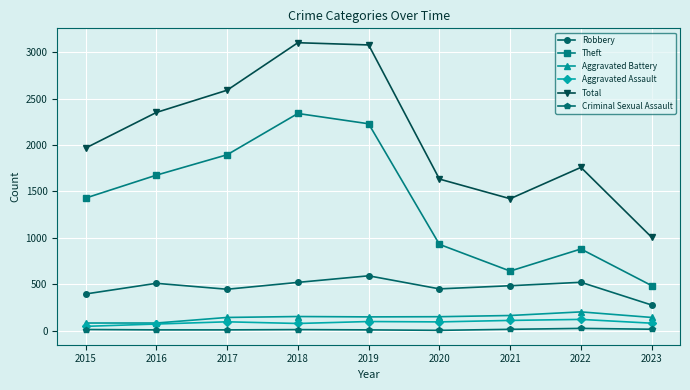

What is the sum of all Criminal Sexual Assault values?

103